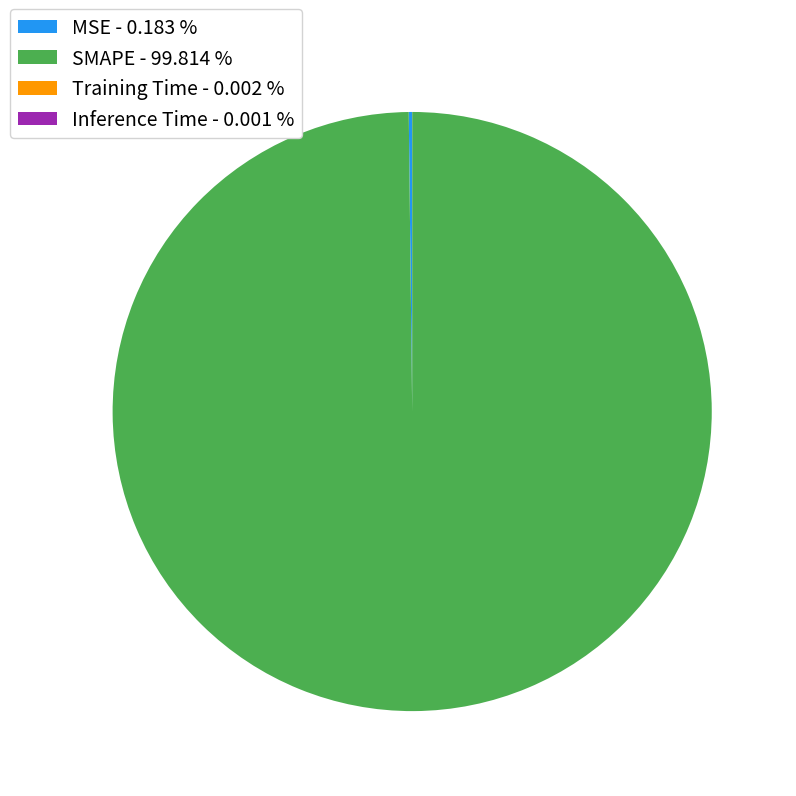

Is there a majority slice in this chart?

Yes